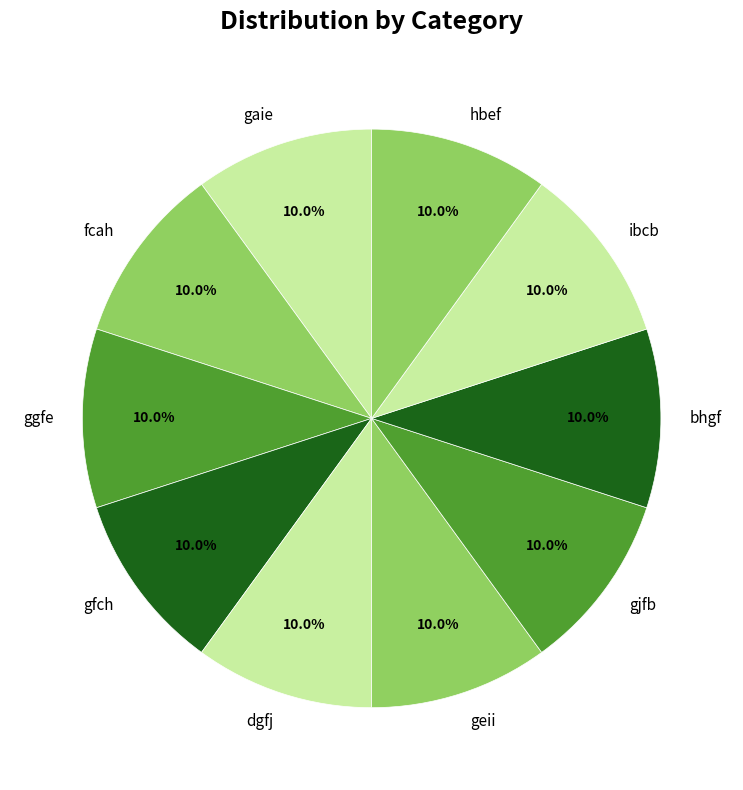

Is ibcb the majority of the pie?

No